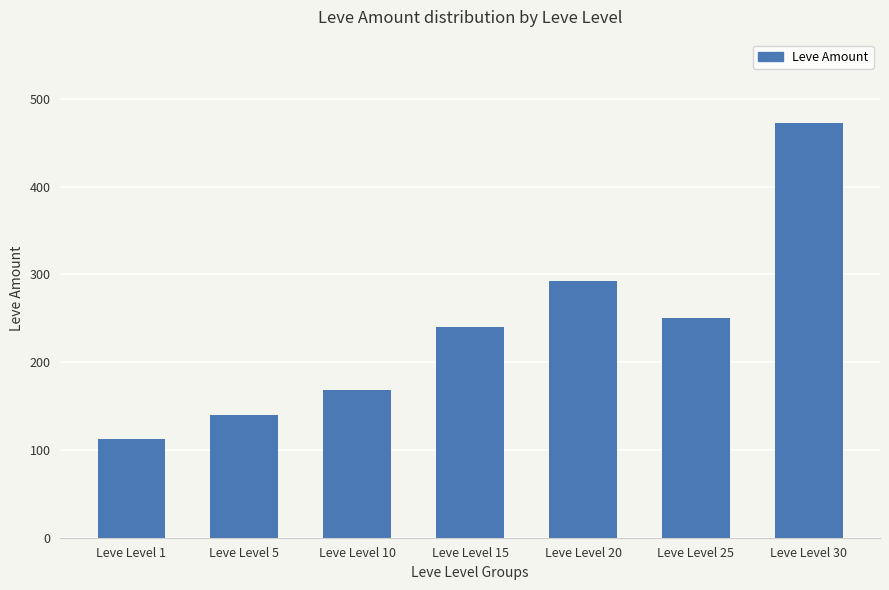

Is it true that the value at Leve Level 10 is 297?

False